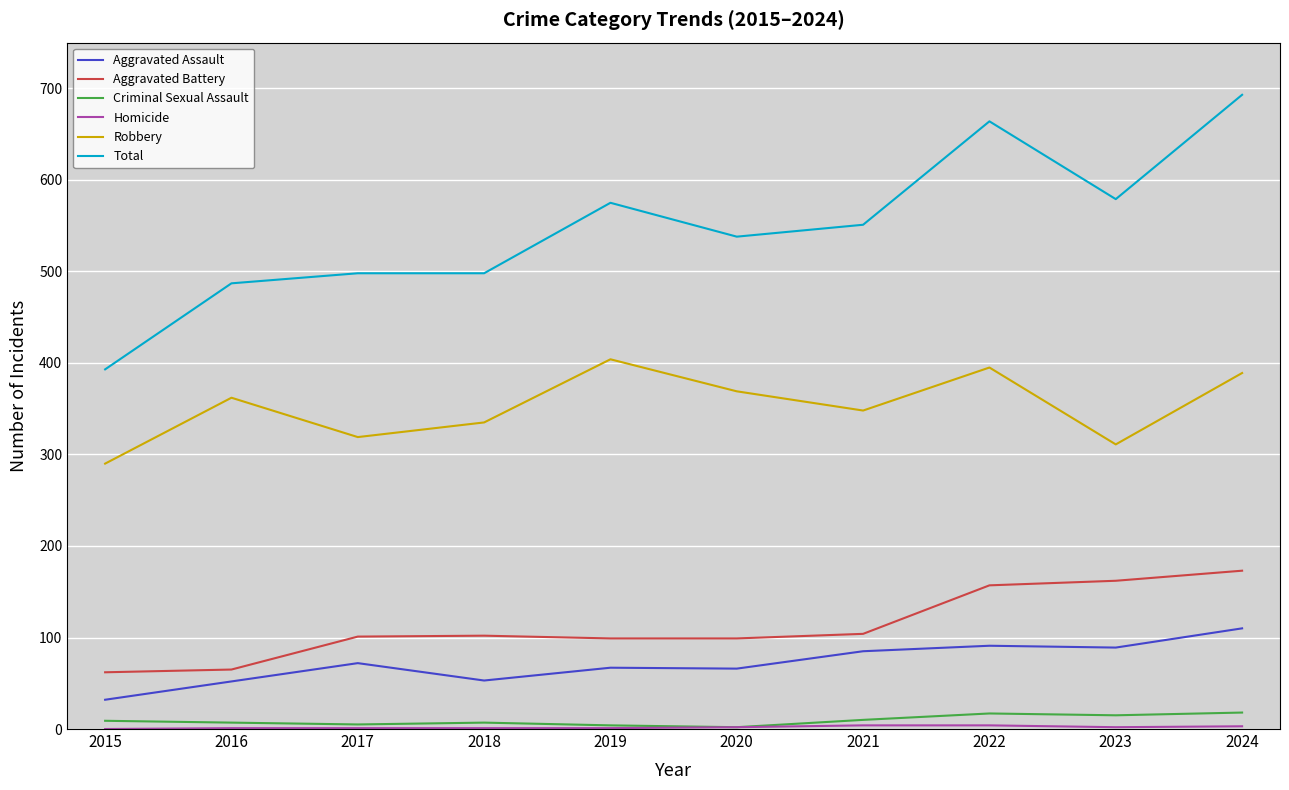

Is the value of Total at 2018 greater than the value of Aggravated Assault at 2015?

Yes